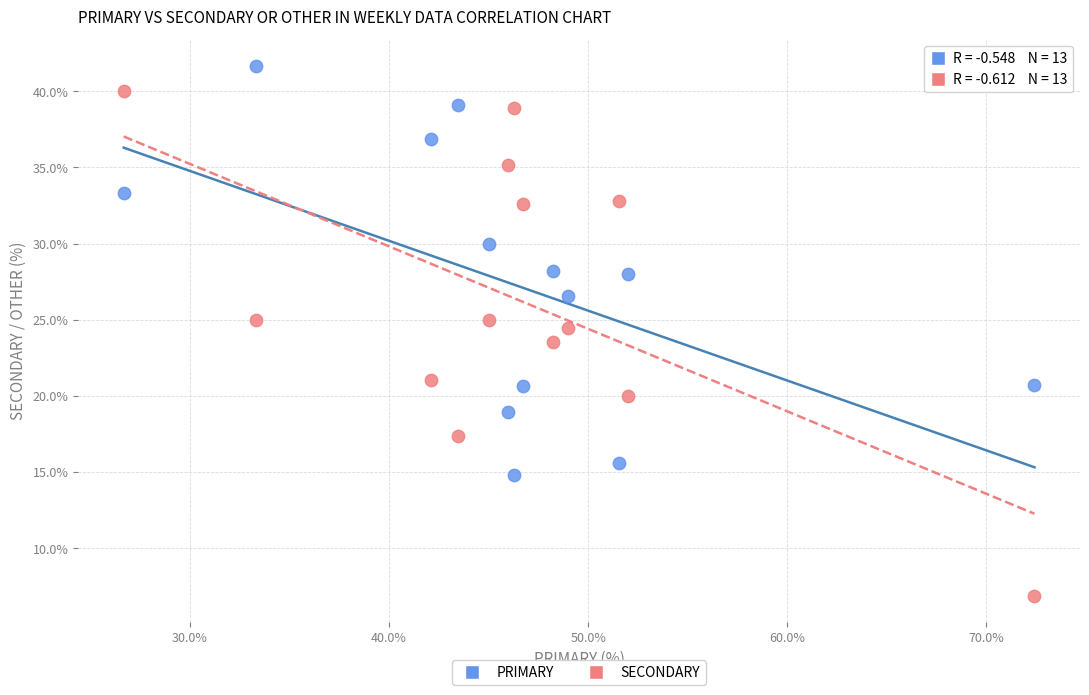

Which series has the widest spread of Y values?

SECONDARY